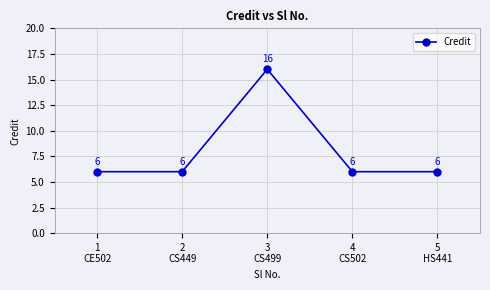

How many interior local peaks (higher than both neighbors) does the data have?

1